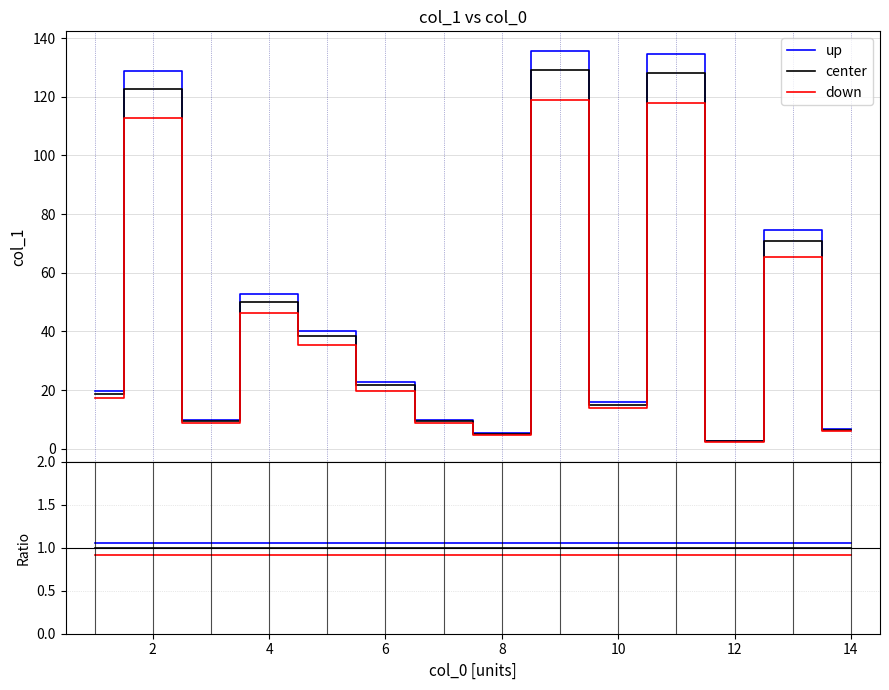

The up series shows 1.9 at 10. True or false?

False